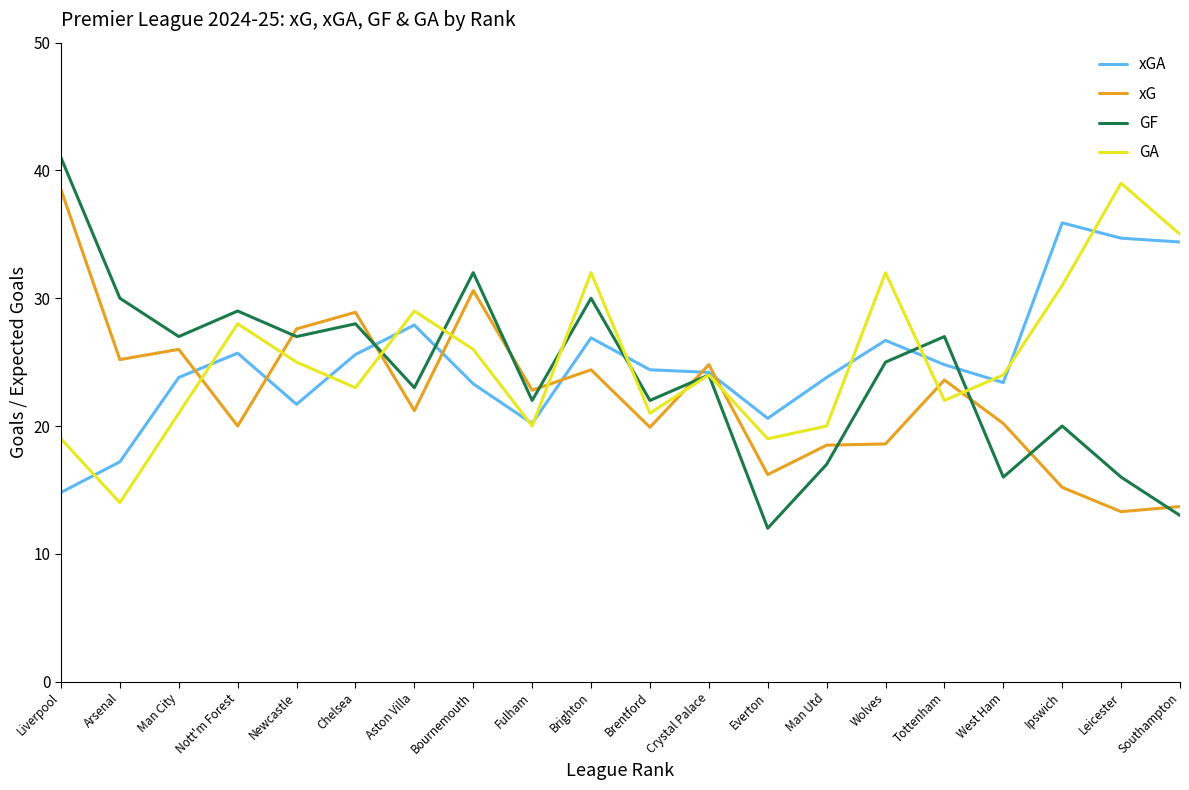

How many interior local valleys does the GF series have?

7